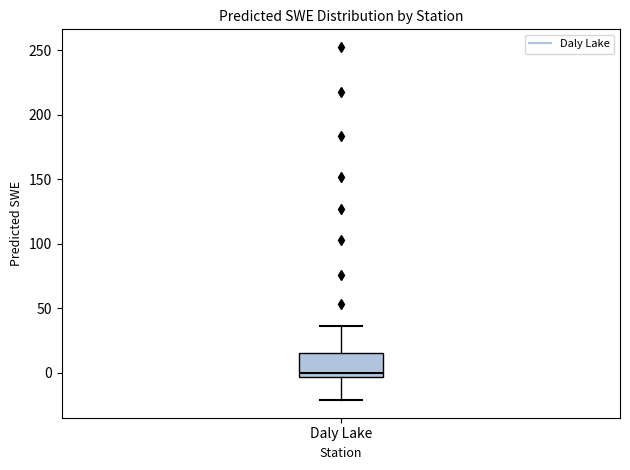

Transcribe this box plot: give where the median line is, the range the box spans, and where the two whiskers end, as read against the y-axis. The values are not printed on the chart, so give them approximately, as read against the axis.

median 0, box -5 to 15, whiskers -20 to 35